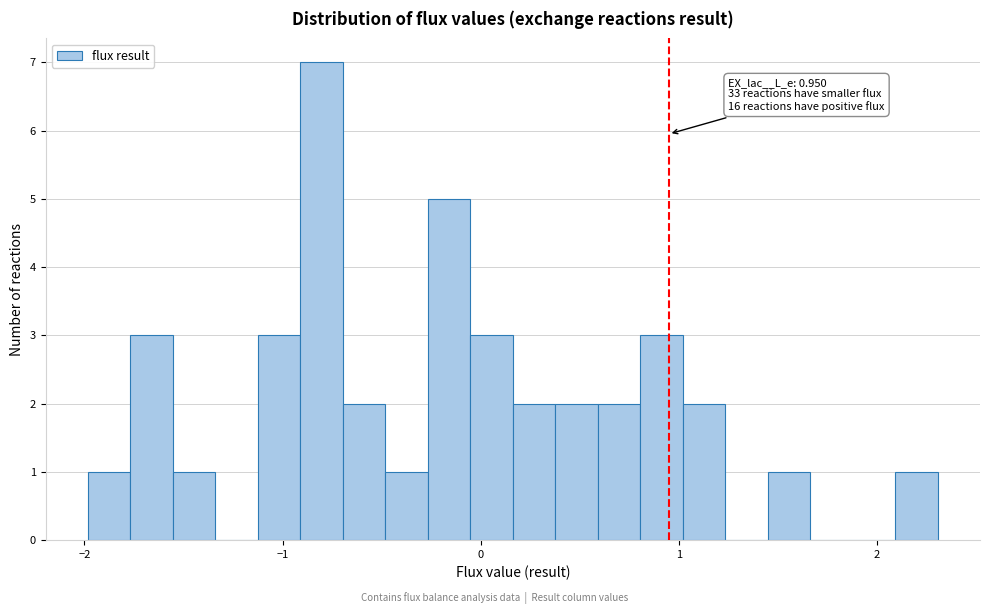

Read against the x-axis, roughly where is the centre of the tallest bar?

-0.8